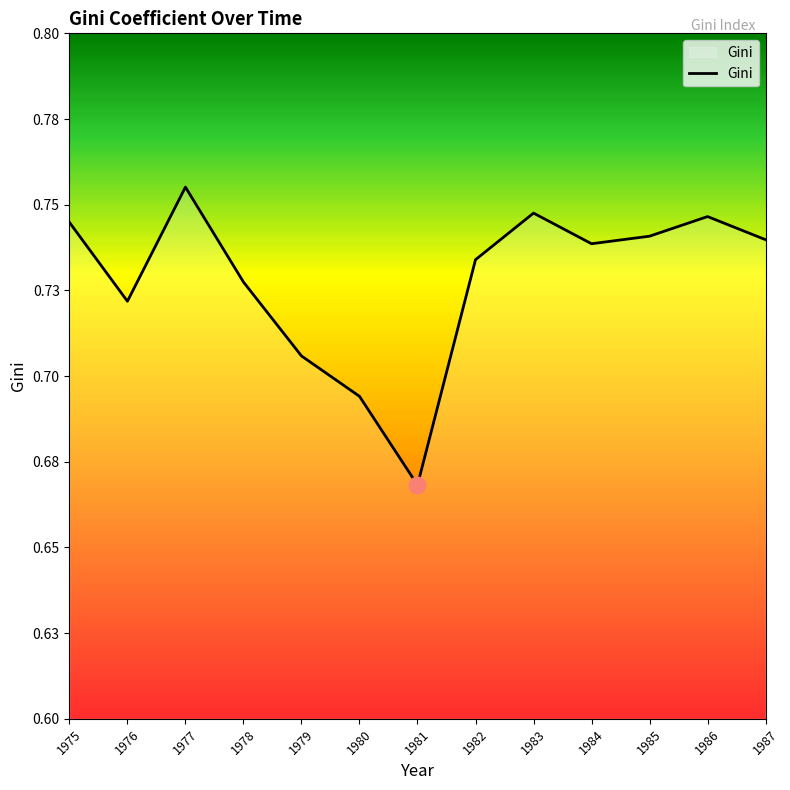

What is the value of the 5th point from the left?

0.7